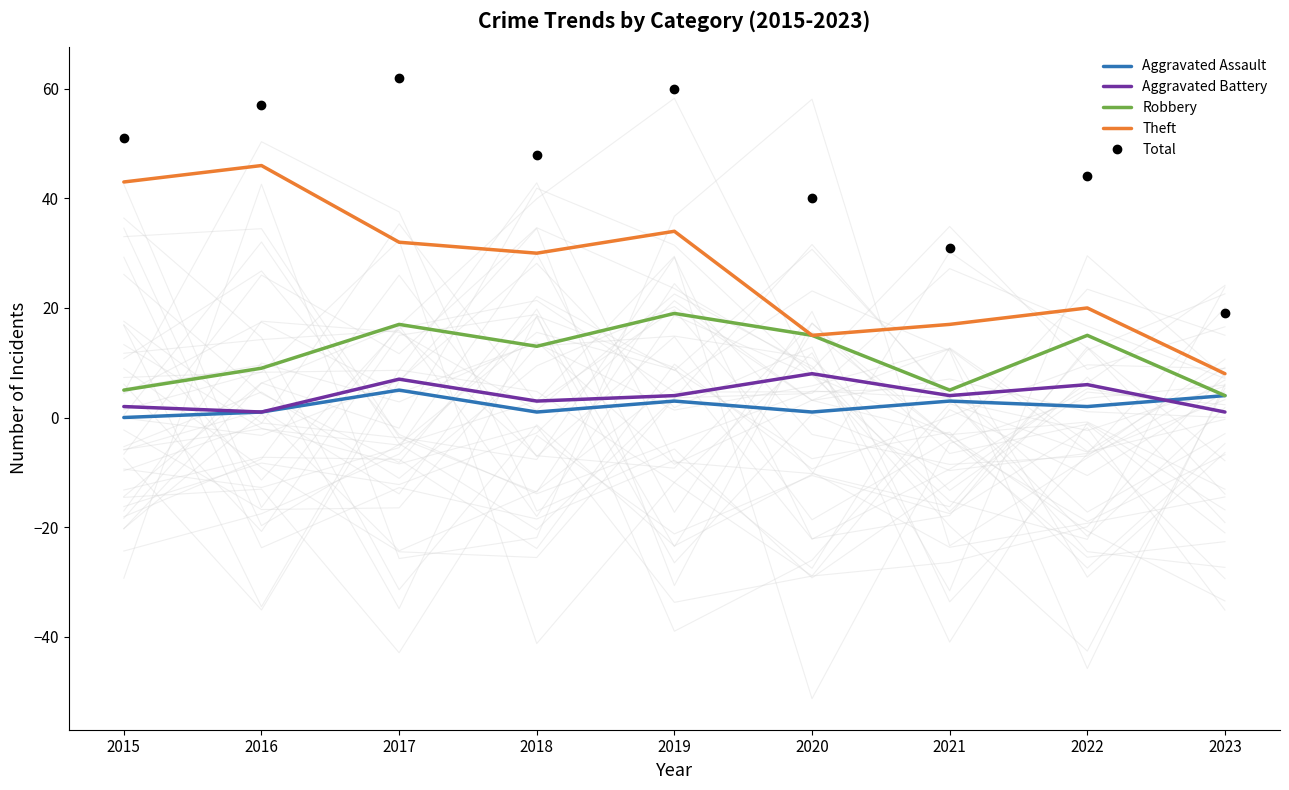

What value does the Robbery series have at 2018, to the nearest 10?

10